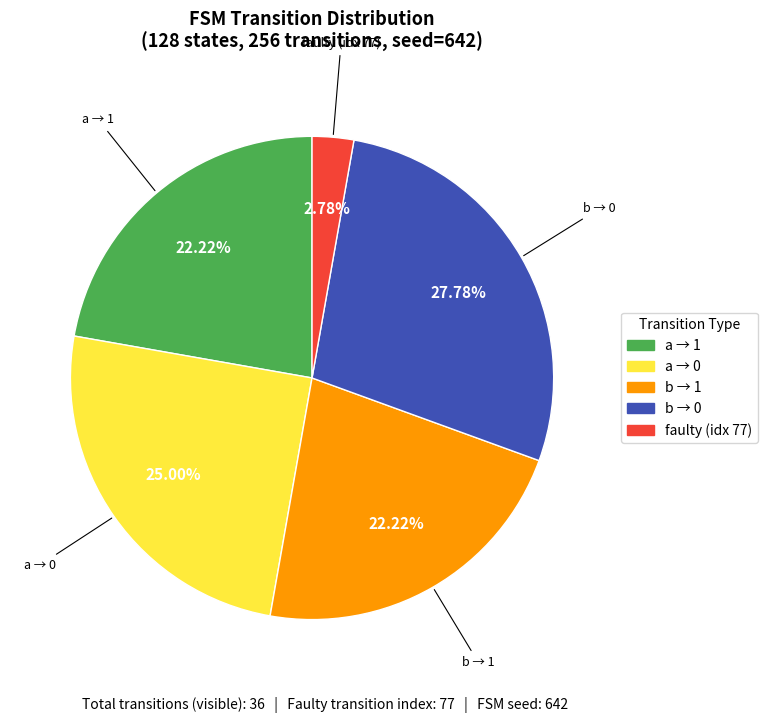

Does any single category account for the majority?

No